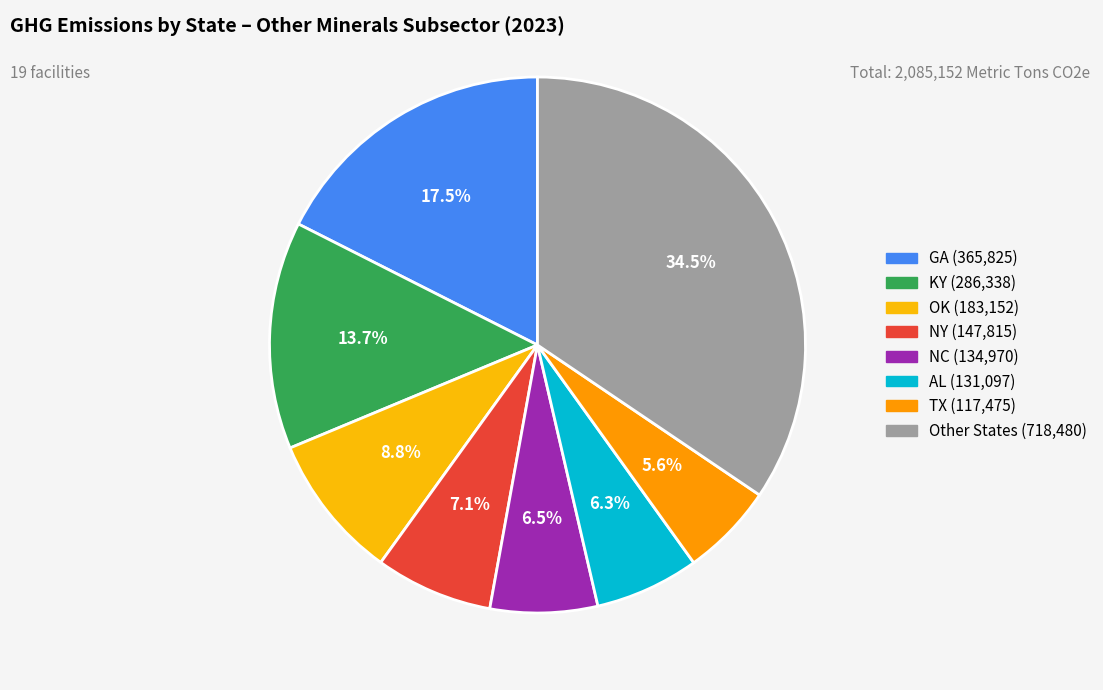

Count the number of slices in the pie.

8